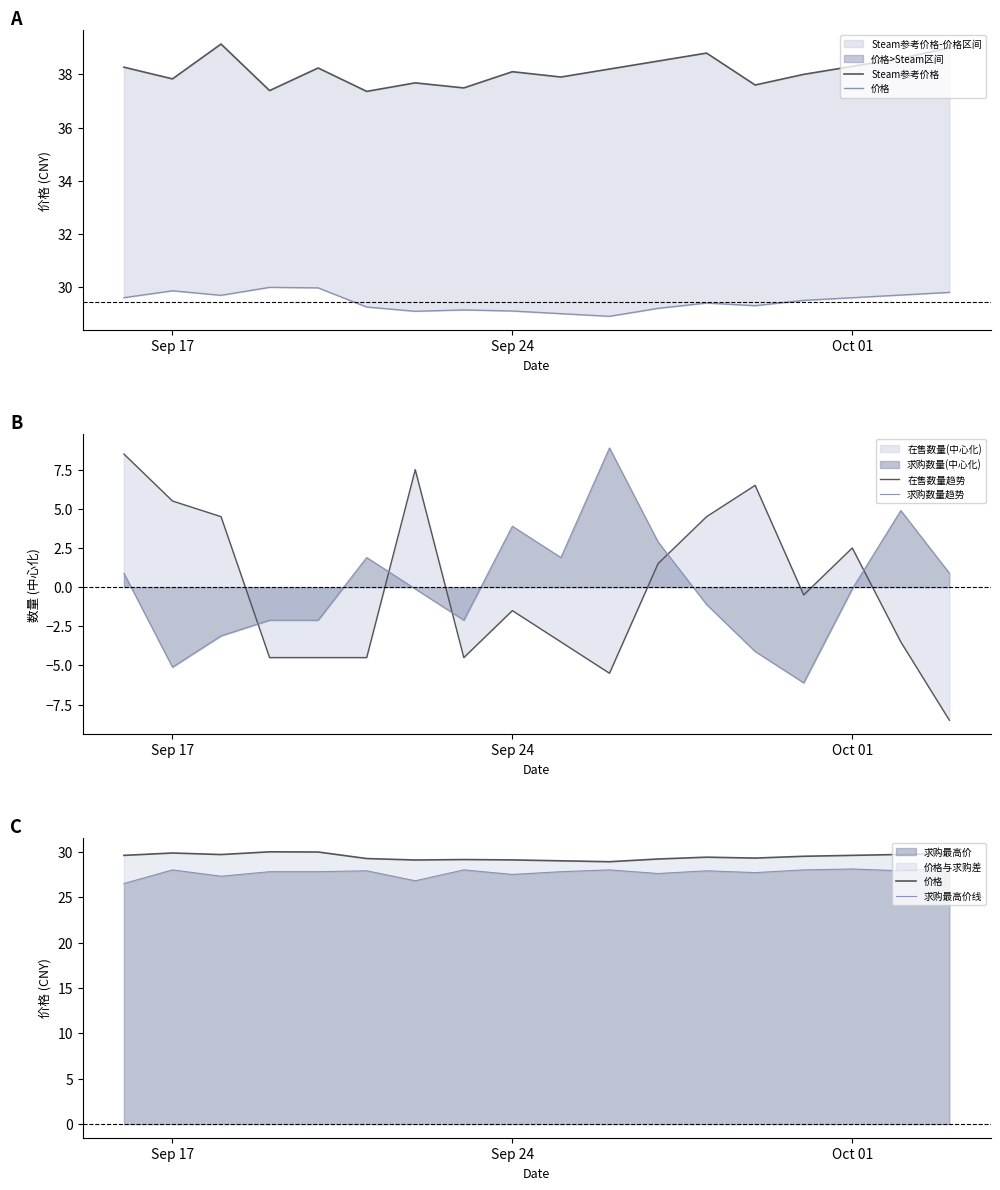

What is the approximate value of 求购数量趋势 at Sep 24?

3.9